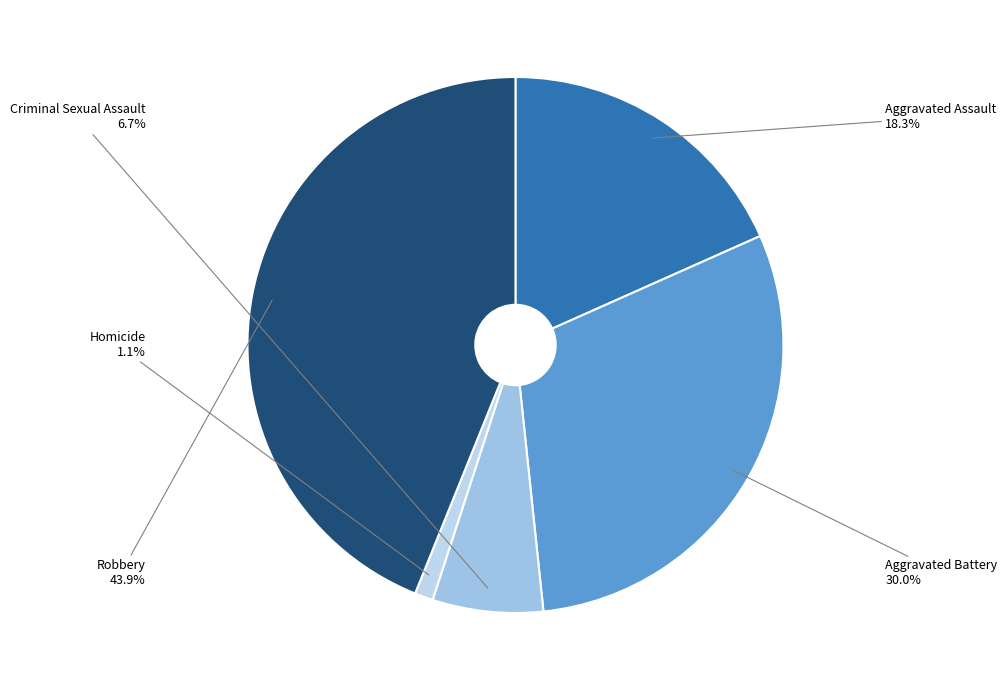

Rank the categories by value from lowest to highest.

Homicide, Criminal Sexual Assault, Aggravated Assault, Aggravated Battery, Robbery